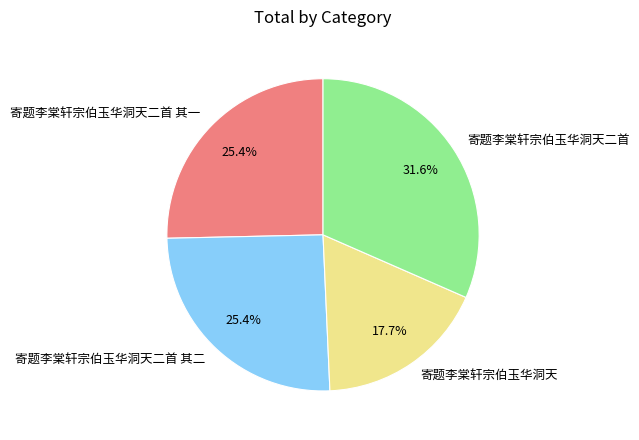

What portion of the pie excludes 寄题李棠轩宗伯玉华洞天?

82.3%